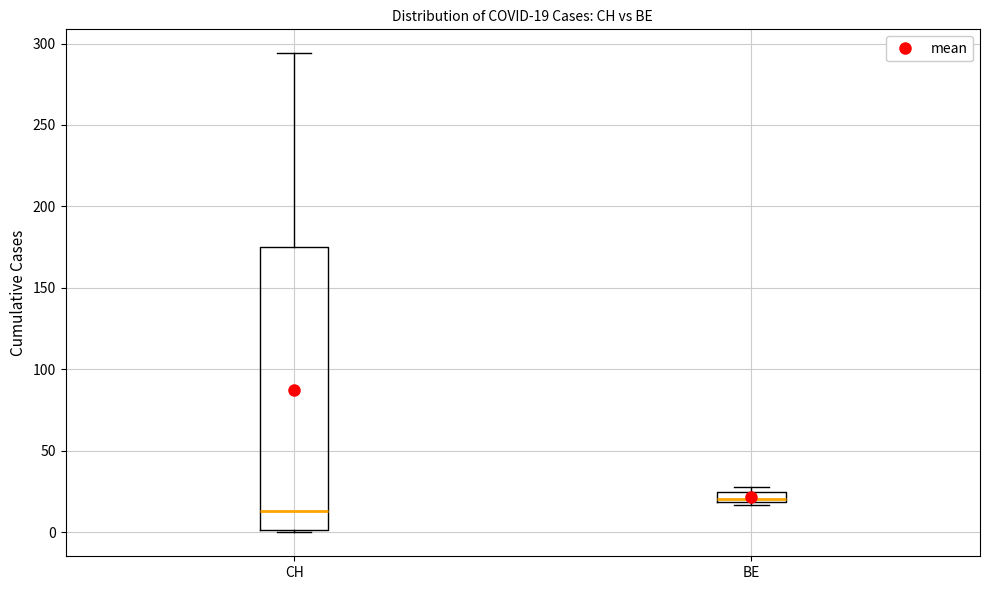

Which box's median line is the highest?

BE